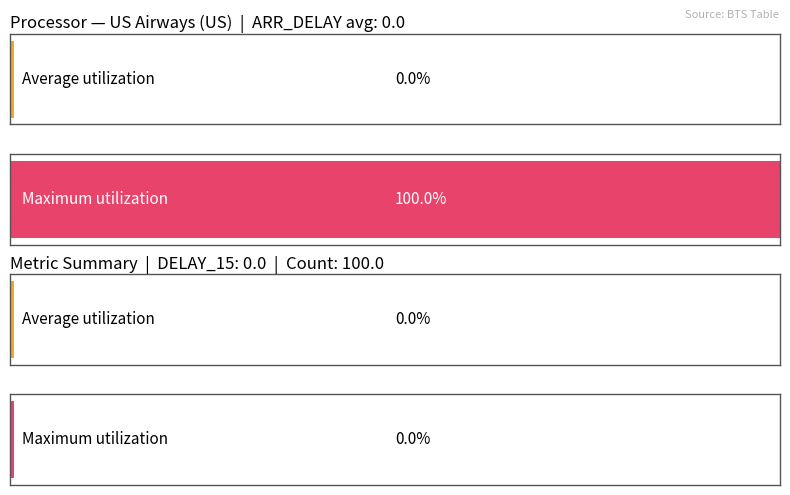

List the series in order of their overall mean, highest first.

Maximum utilization, Average utilization